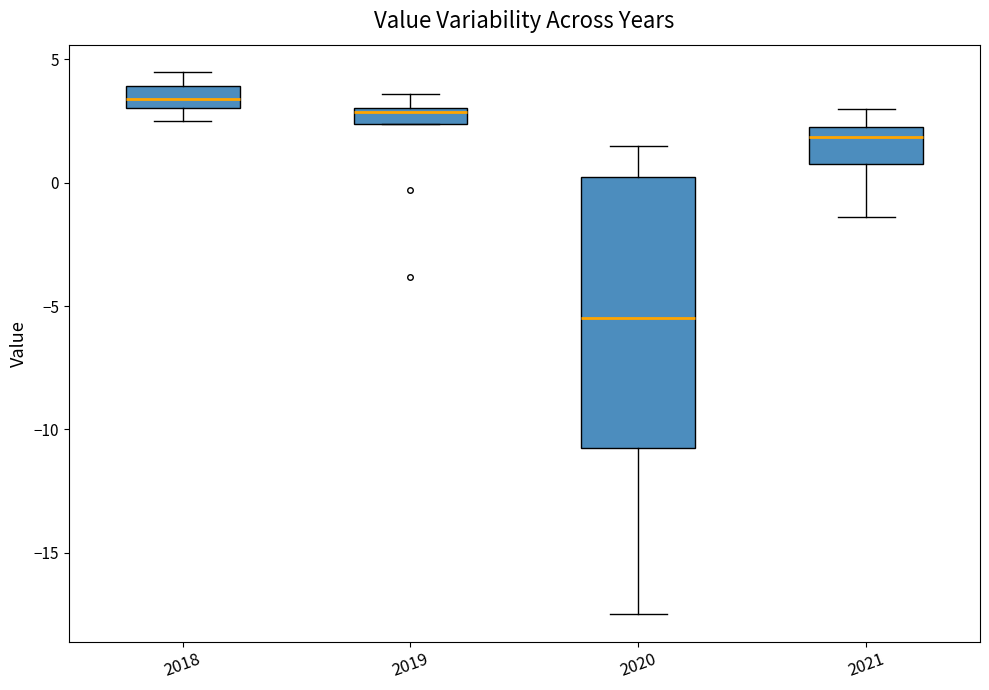

Comparing the boxes themselves (not the whiskers), which one is the tallest?

2020